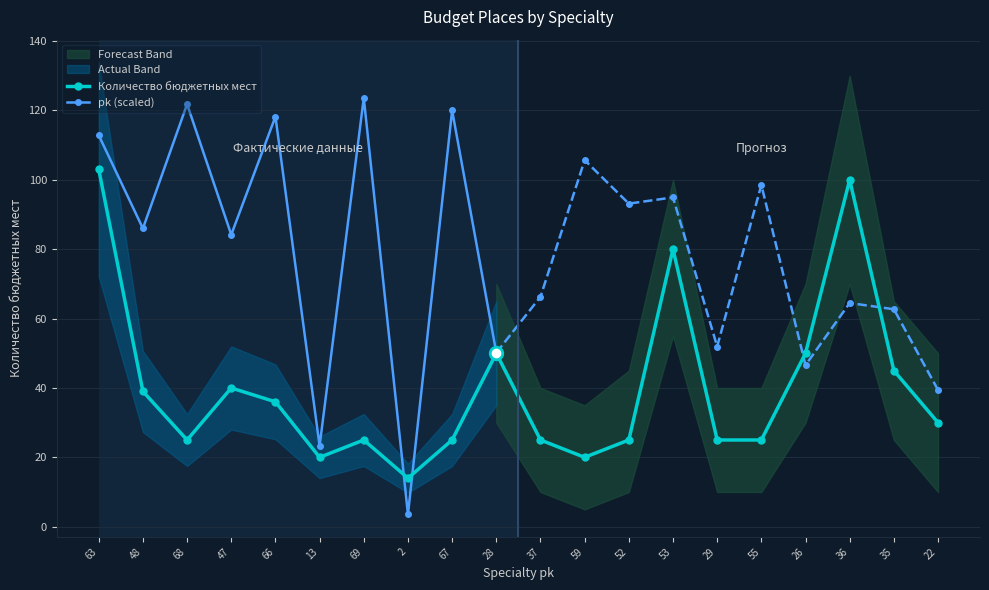

Is the value of Количество бюджетных мест at 28 greater than the value of pk (scaled) at 67?

No